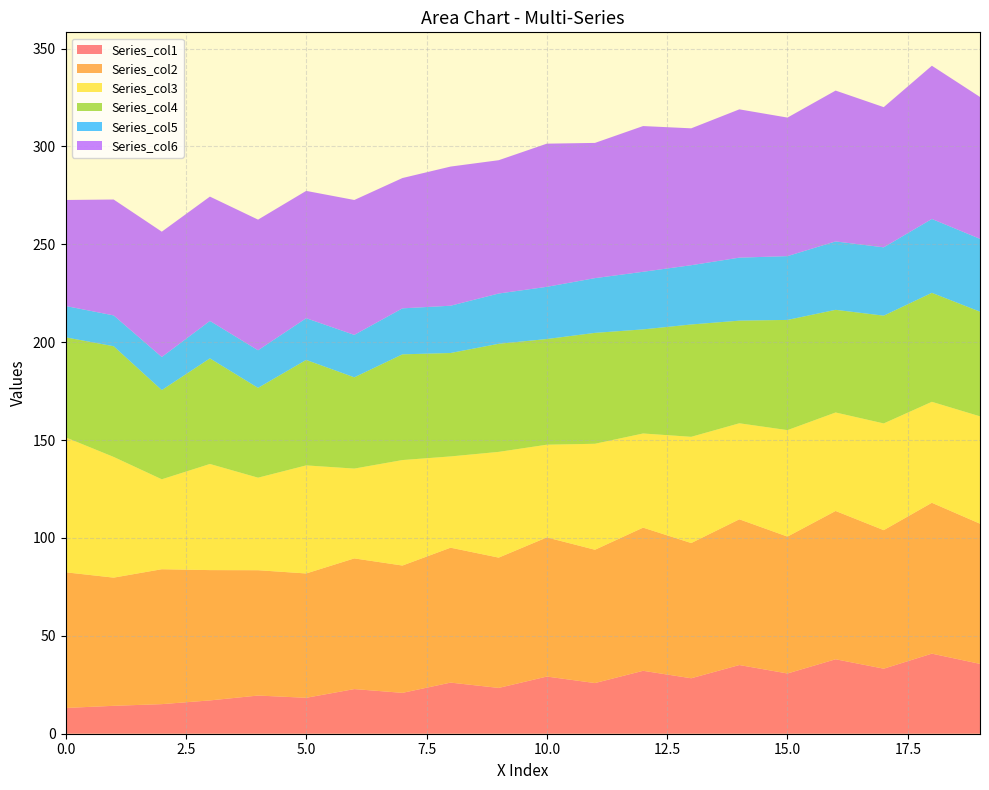

What is the lowest value of the Series_col1 series?

13.2